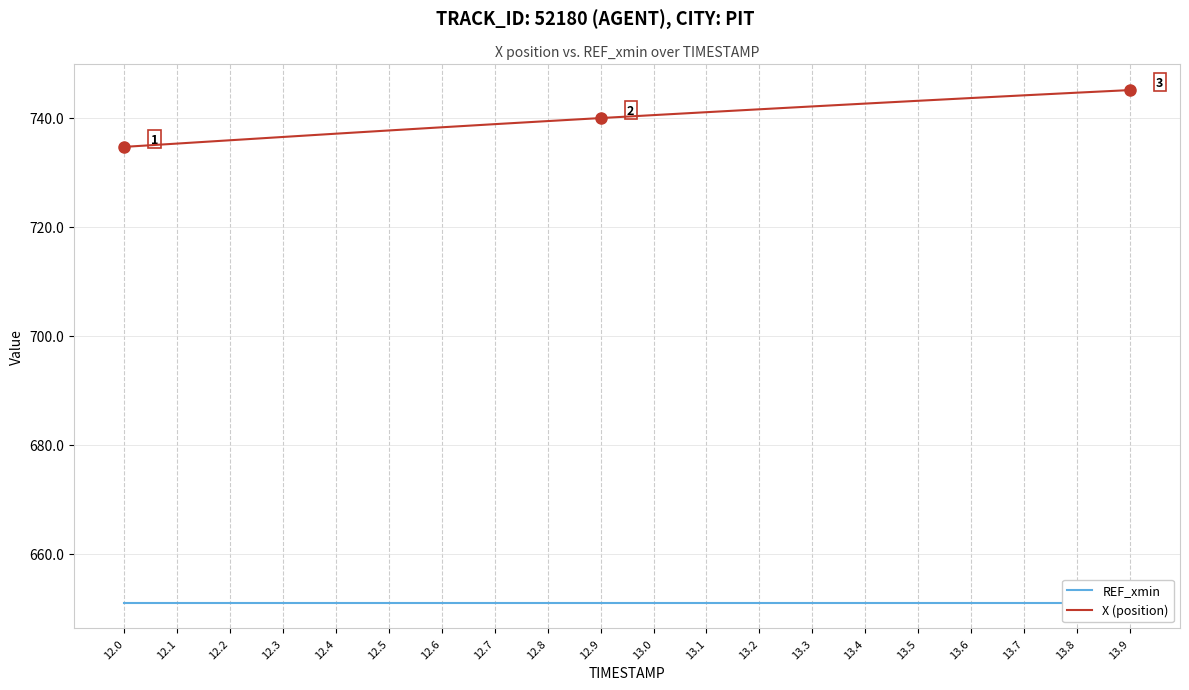

Rank the series by their maximum value, from highest to lowest.

X (position), REF_xmin